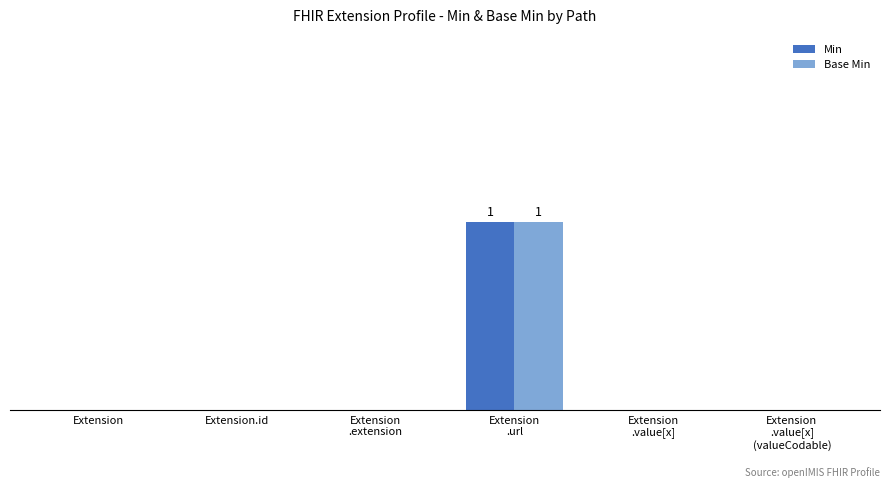

At how many categories does at least one series exceed 0?

1